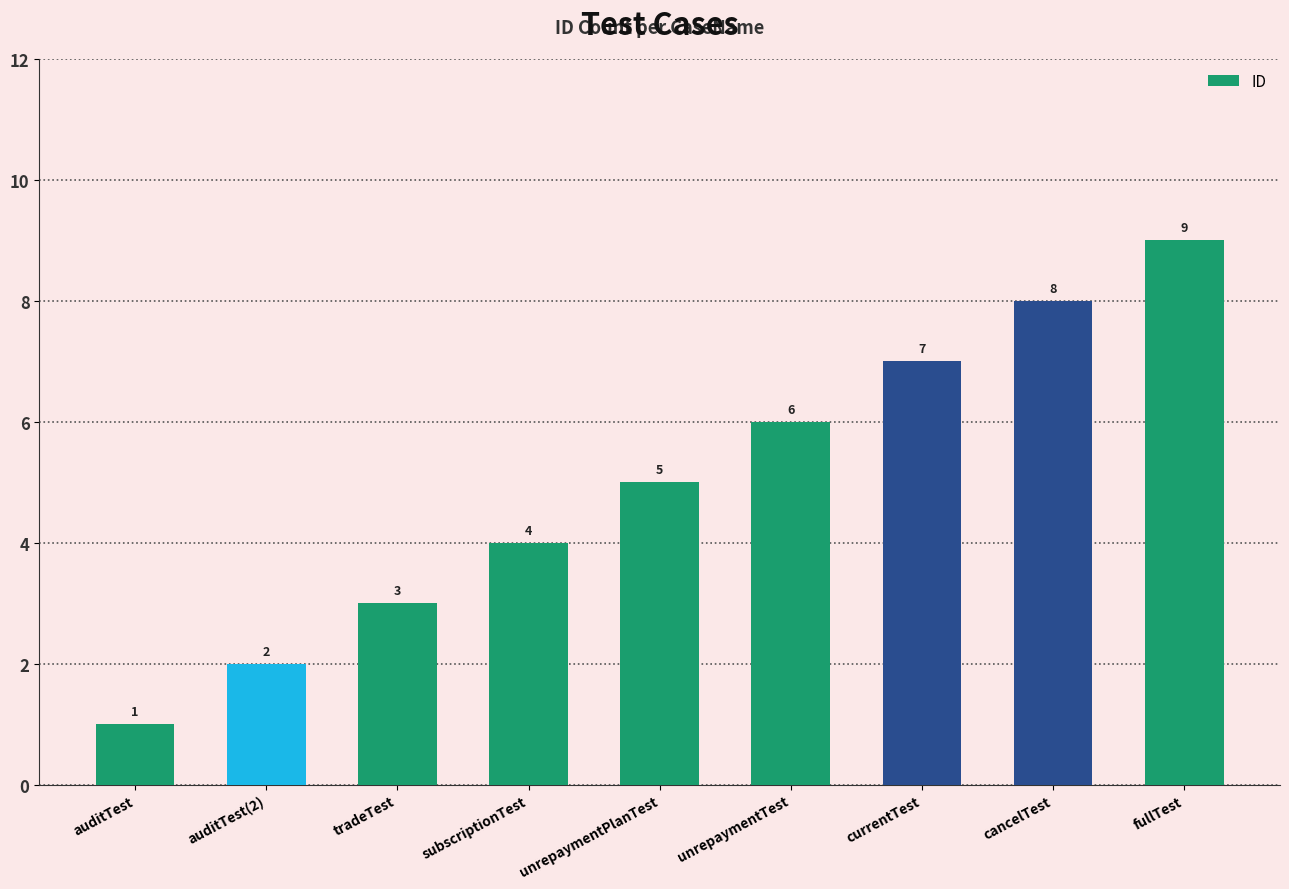

What is the sum of all values?

45